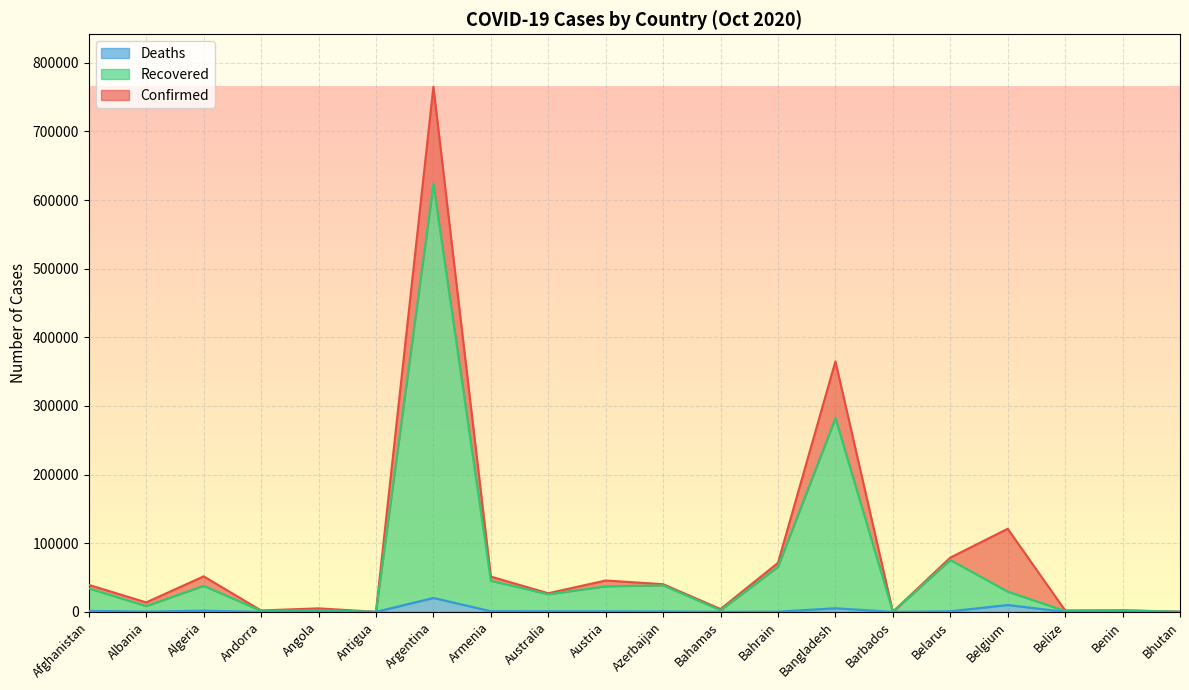

True or false: Confirmed and Recovered intersect in this chart.

False